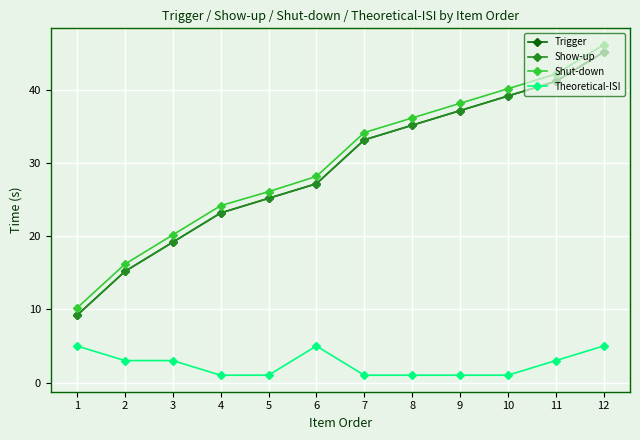

What is the sum of all Theoretical-ISI values?

30.0